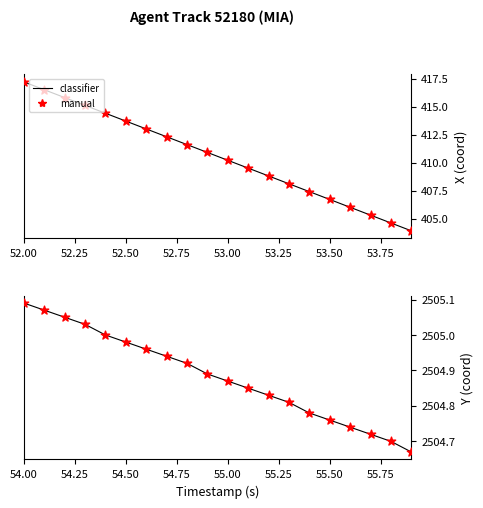

Which series has the largest total across all categories?

classifier